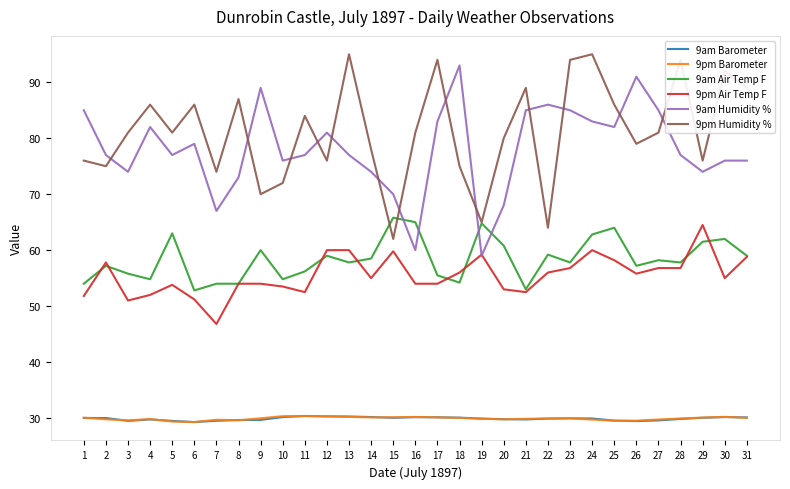

What is the average value of the 9pm Air Temp F series?

55.5